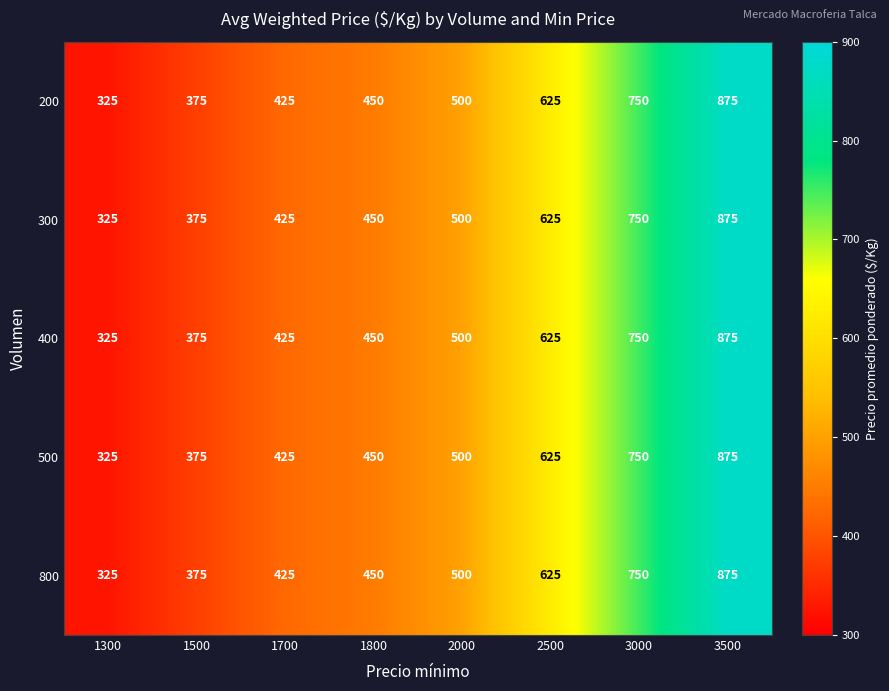

List the labels in order of 300 value, smallest first.

1300, 1500, 1700, 1800, 2000, 2500, 3000, 3500